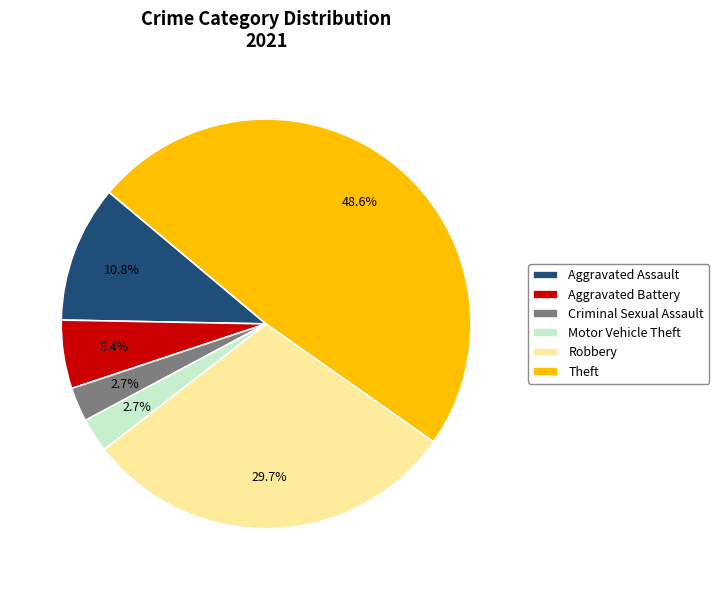

Which has a higher value, Aggravated Battery or Motor Vehicle Theft?

Aggravated Battery